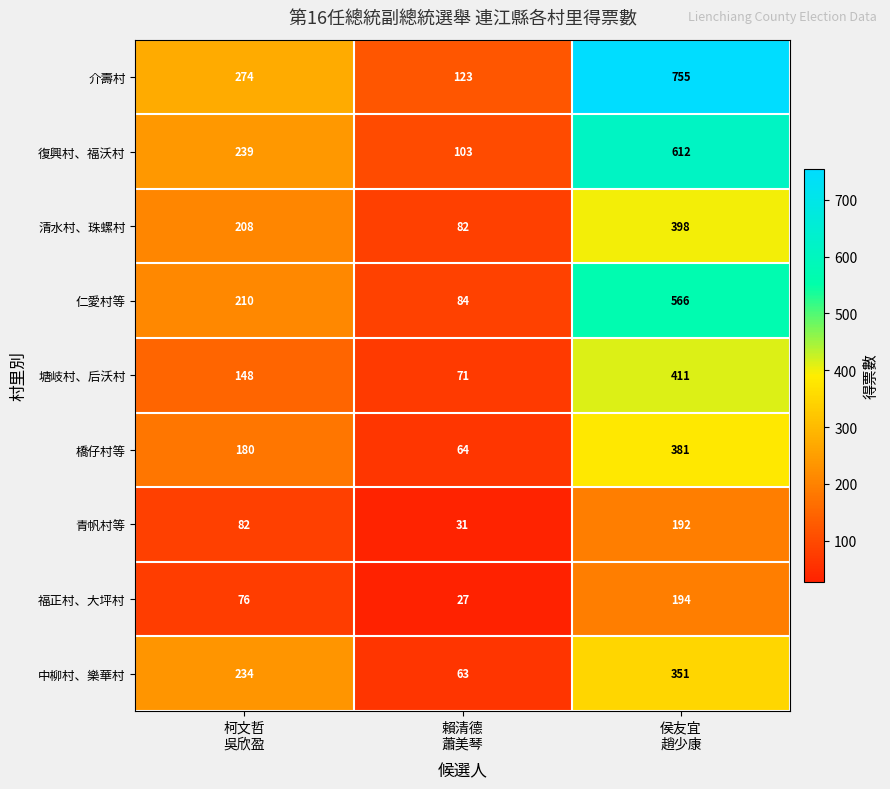

Count the 清水村、珠螺村 values in the range 82 to 398.

3